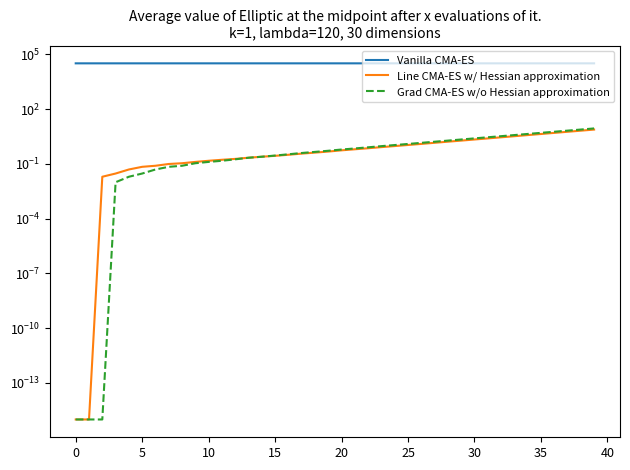

What is the value of the Grad CMA-ES w/o Hessian approximation point at the 13th from the left?

0.2